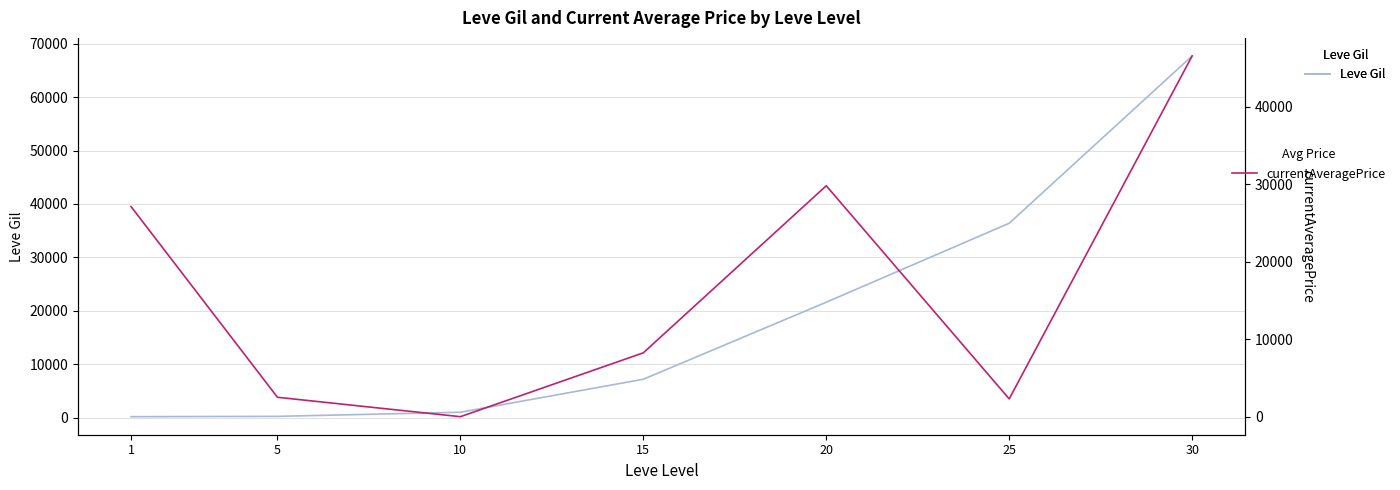

Rank the series by their average value, from highest to lowest.

Leve Gil, currentAveragePrice